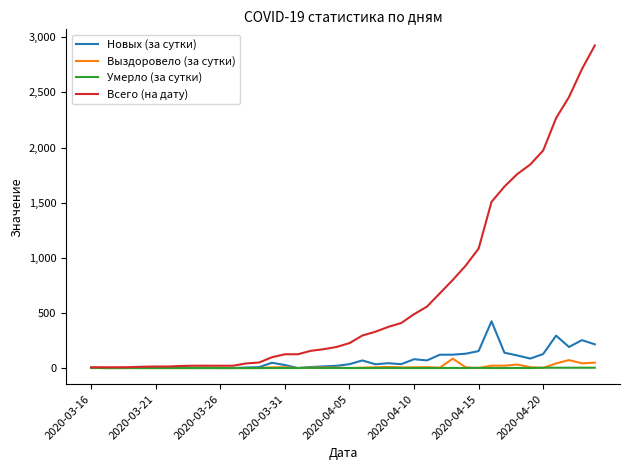

What is the greatest value displayed?

2926